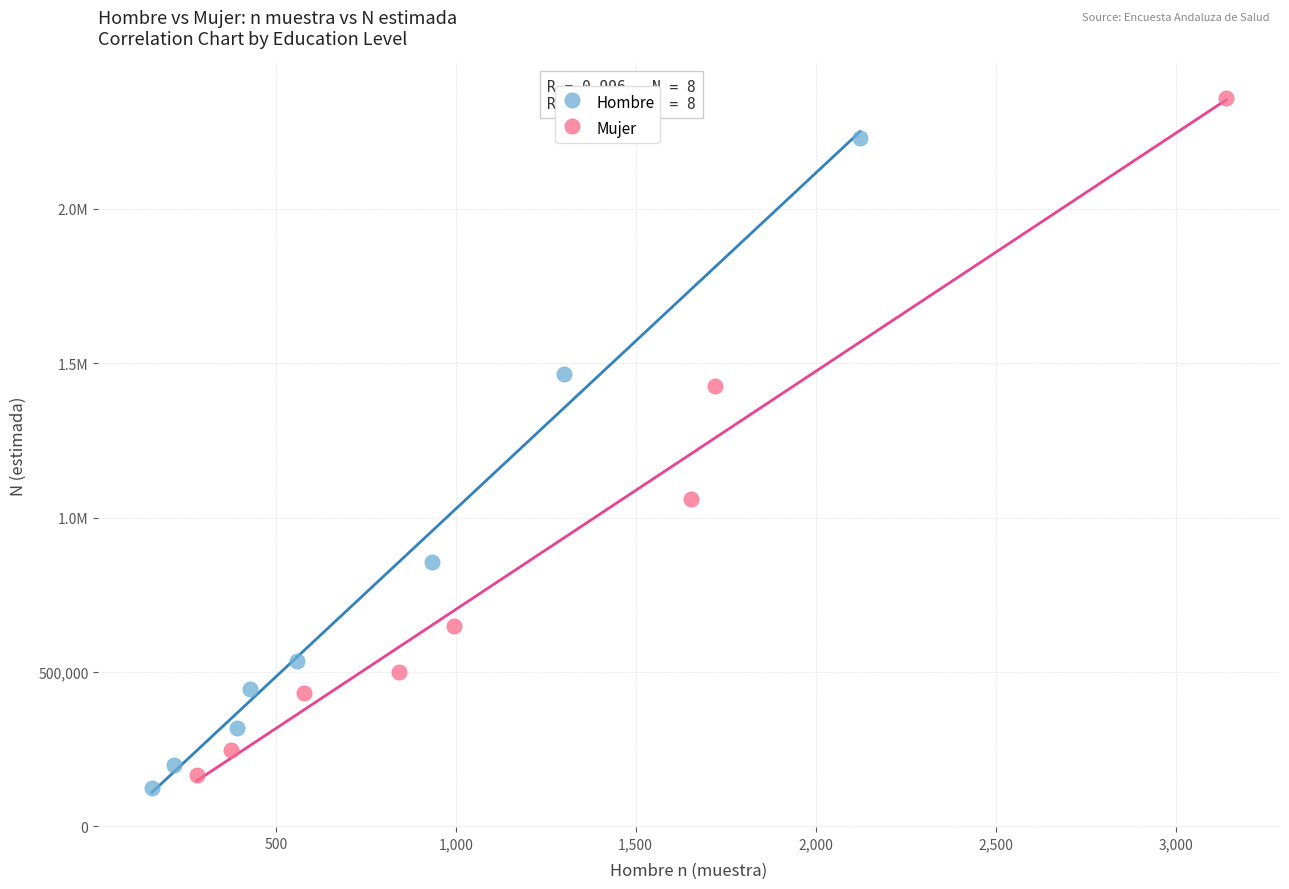

What are all the series names shown in the legend?

Hombre, Mujer